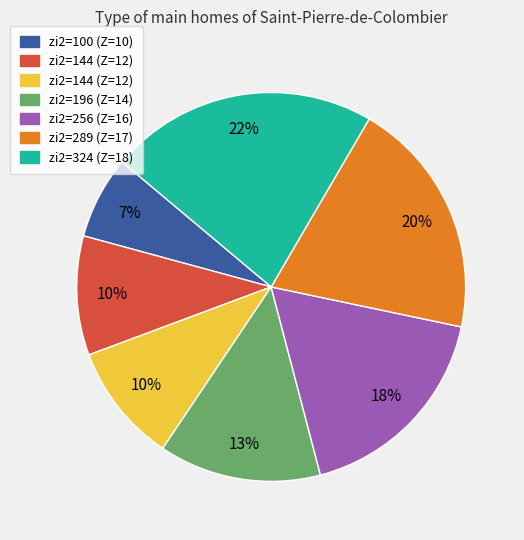

Is there a majority slice in this chart?

No